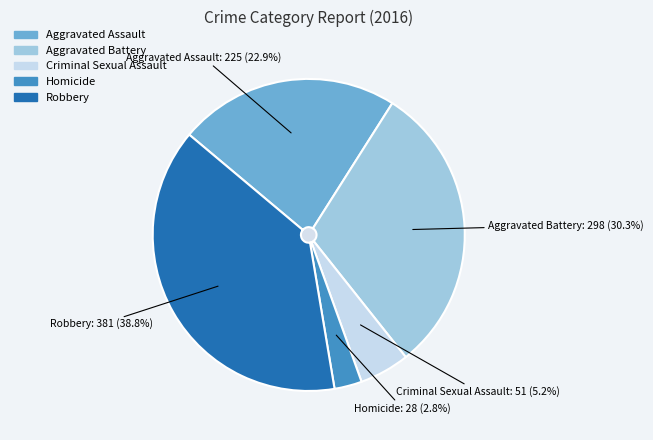

Which category has the biggest portion of the pie?

Robbery